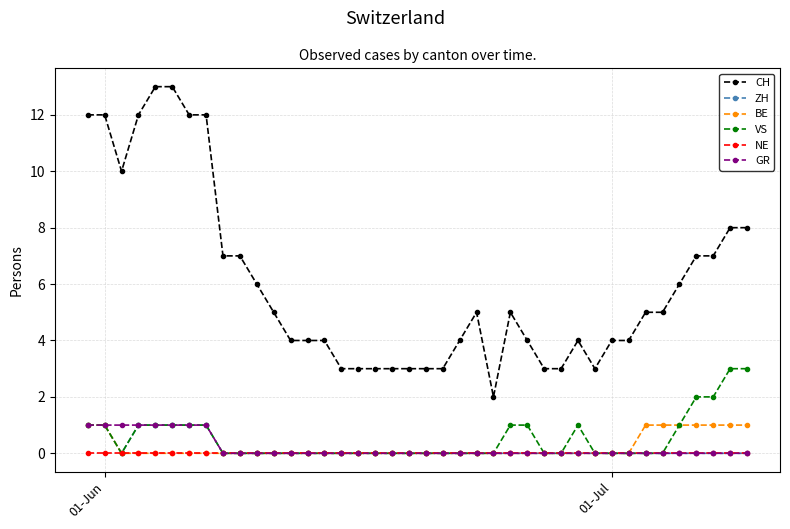

How many lines are shown in the chart?

6